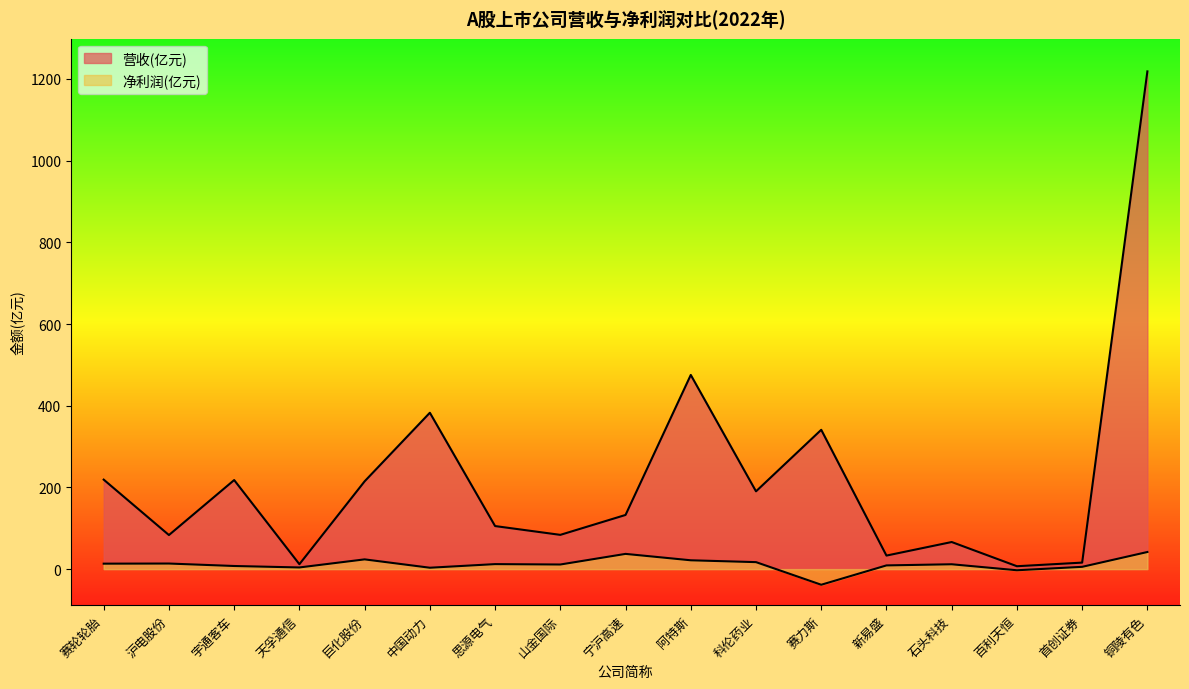

Where does the 营收(亿元) series first go above 132?

赛轮轮胎